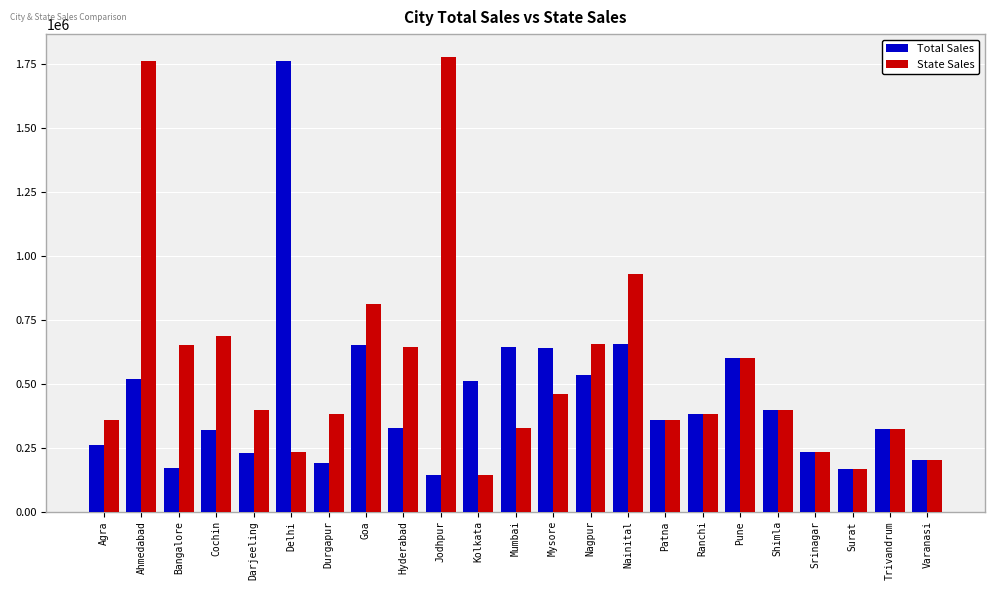

What is the minimum value shown in the chart?

143611